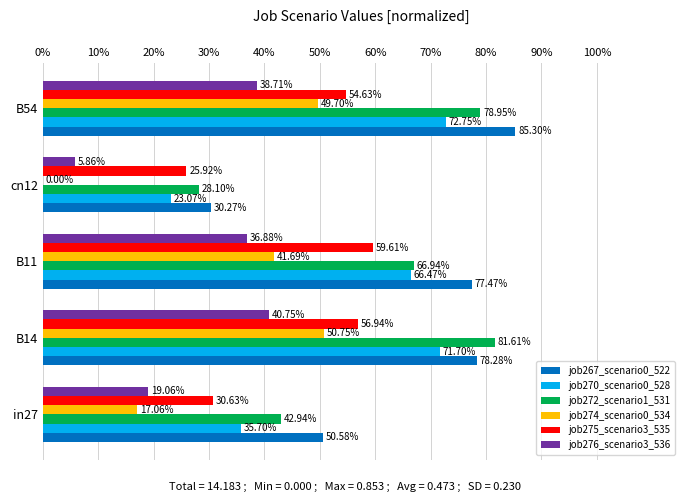

Rank the series by their maximum value, from highest to lowest.

job267_scenario0_522, job272_scenario1_531, job270_scenario0_528, job275_scenario3_535, job274_scenario0_534, job276_scenario3_536